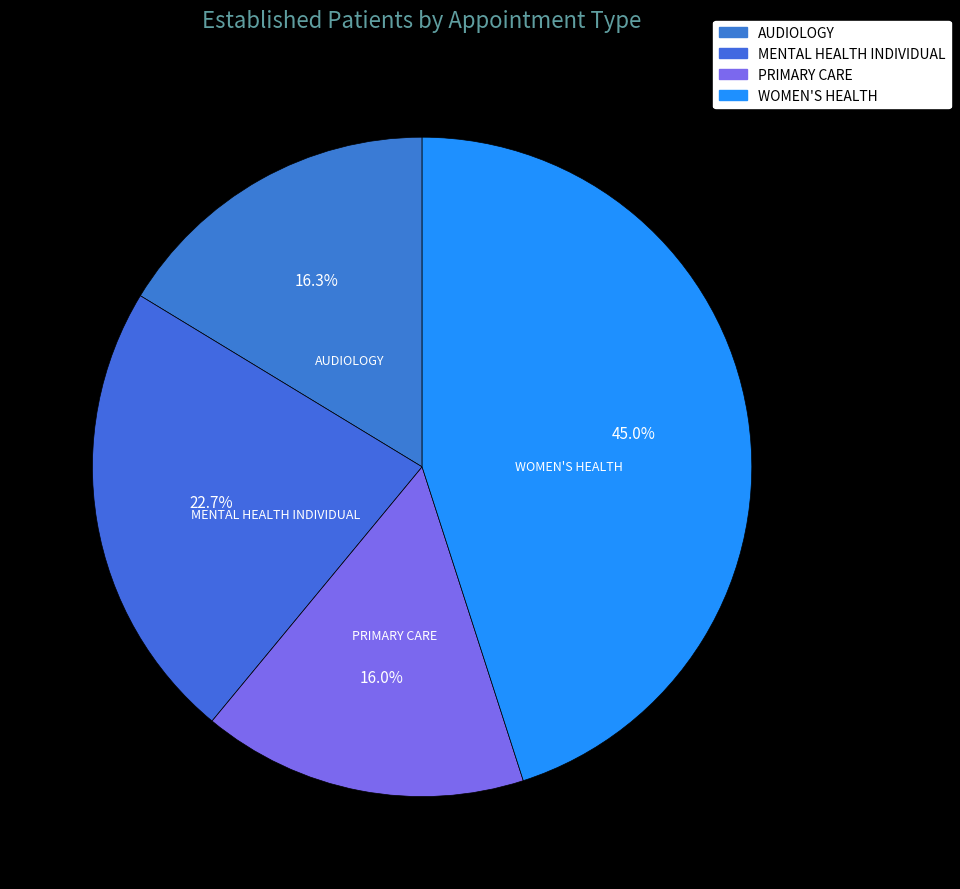

How many slices are in this pie chart?

4